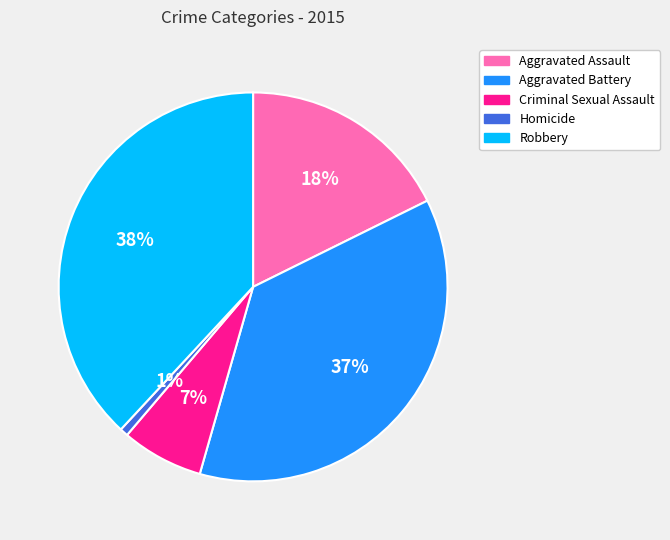

Rank the categories by value from lowest to highest.

Homicide, Criminal Sexual Assault, Aggravated Assault, Aggravated Battery, Robbery